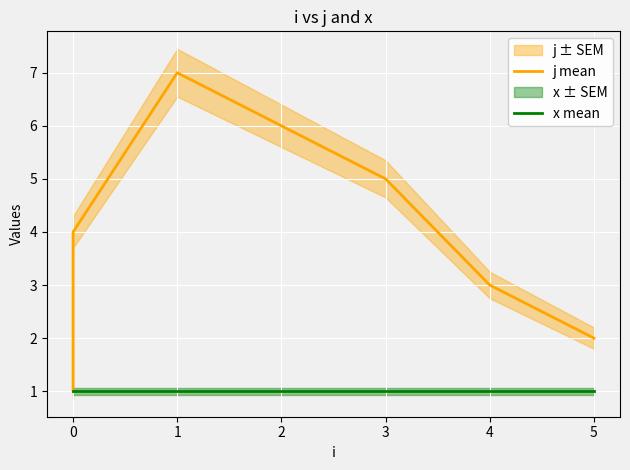

What is the minimum value shown in the chart?

1